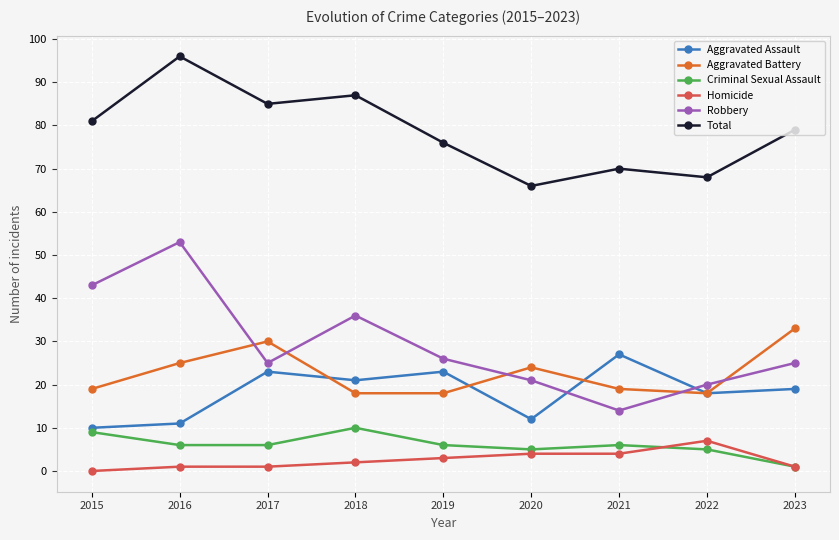

How many data points in Homicide are less than 2?

4